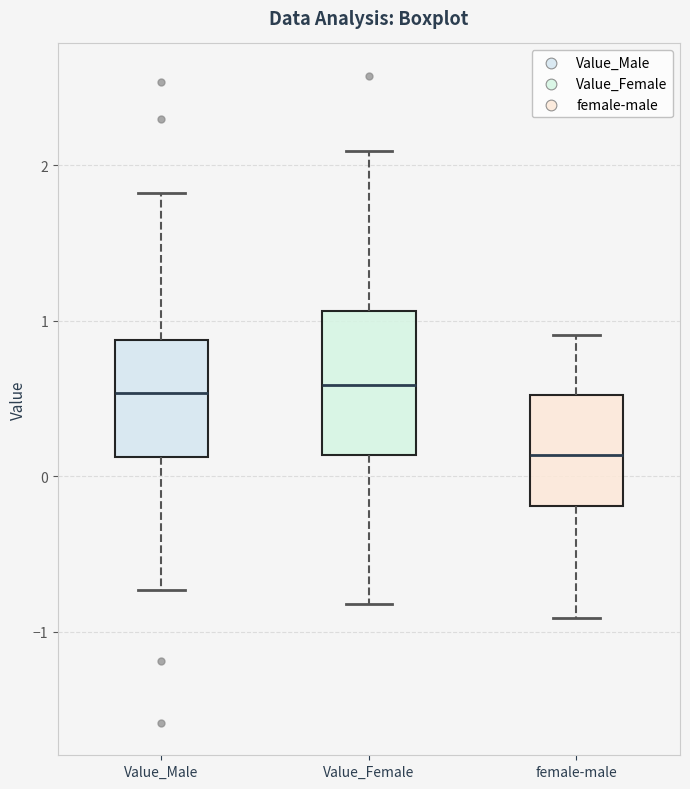

Which box is the tallest, from its lower edge to its upper edge?

Value_Female